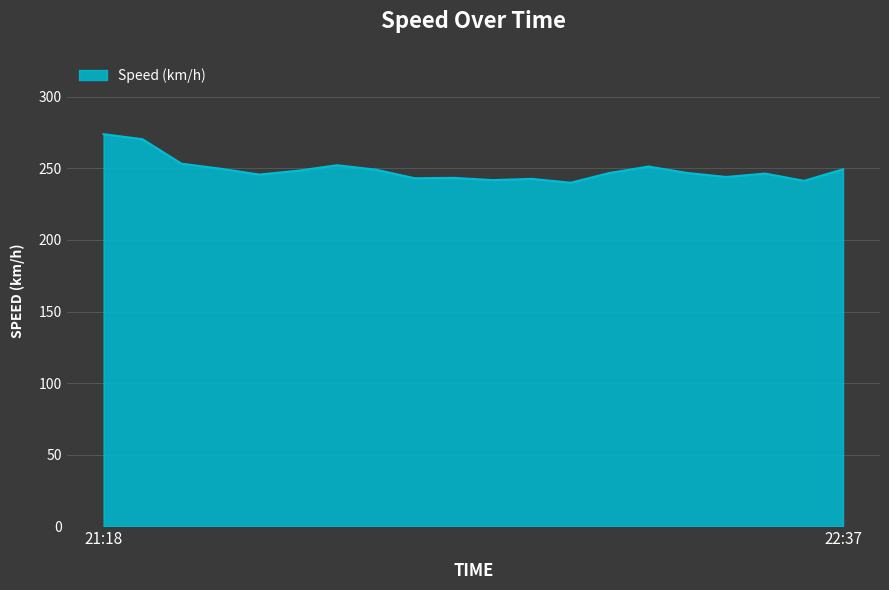

What is the smallest value displayed?

240.0